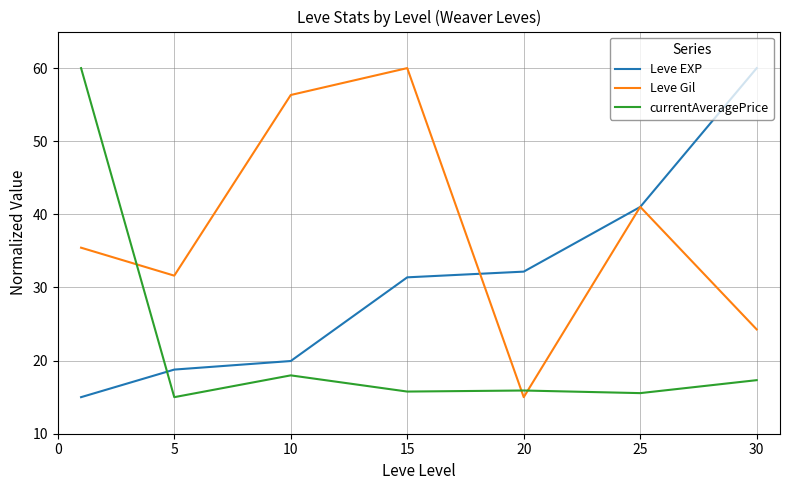

How many values in the Leve Gil series are below 35?

3